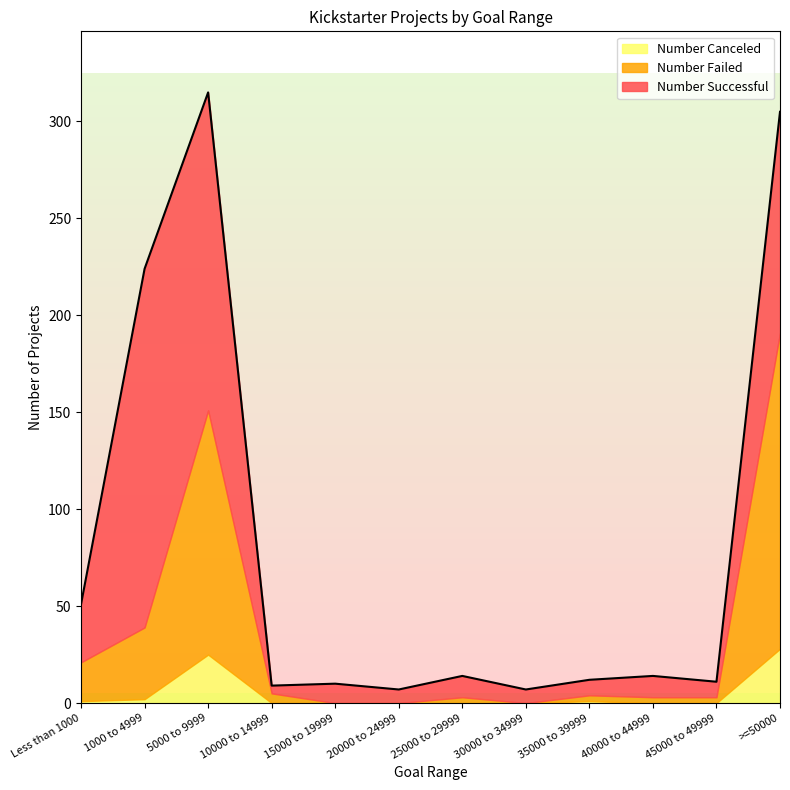

How many interior local peaks does the Number Canceled series have?

2